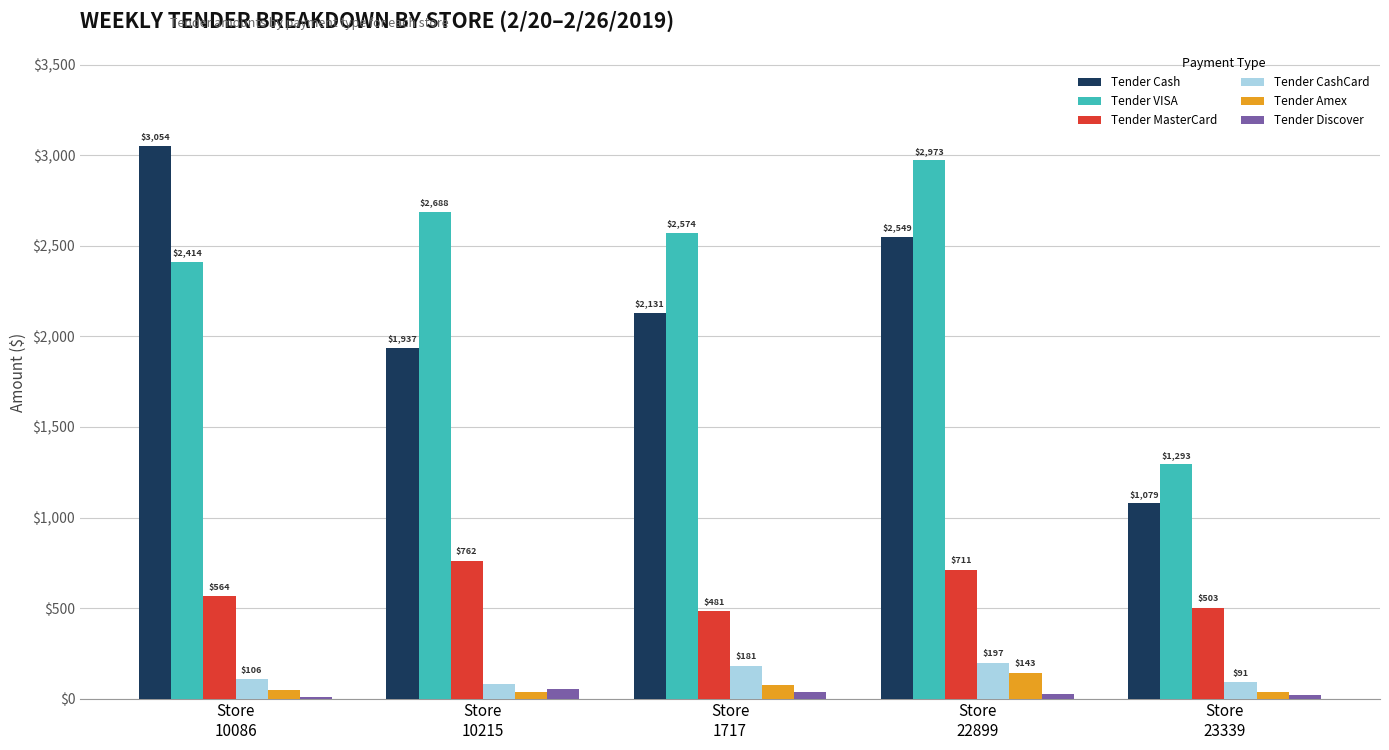

Count the number of data series in this chart.

6